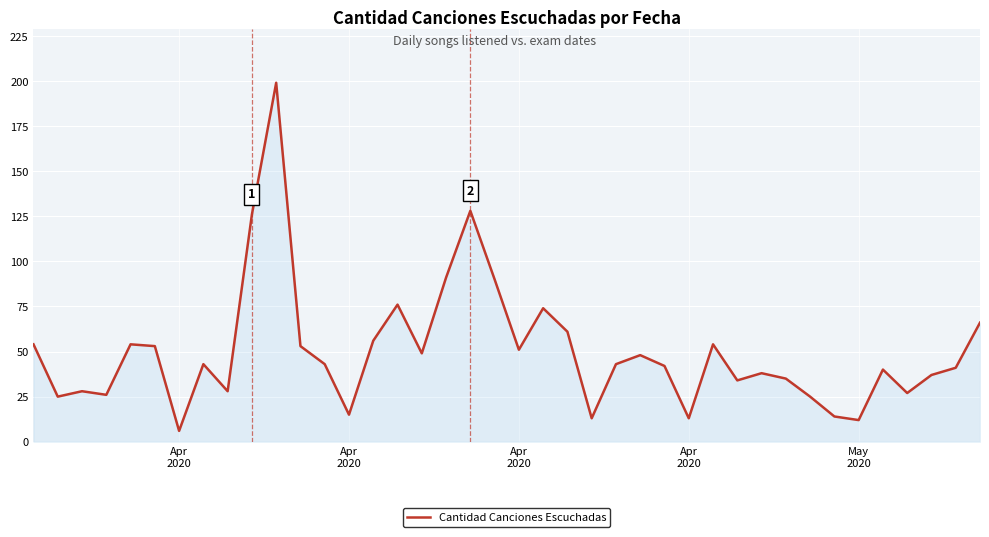

What is the minimum value shown in the chart?

6